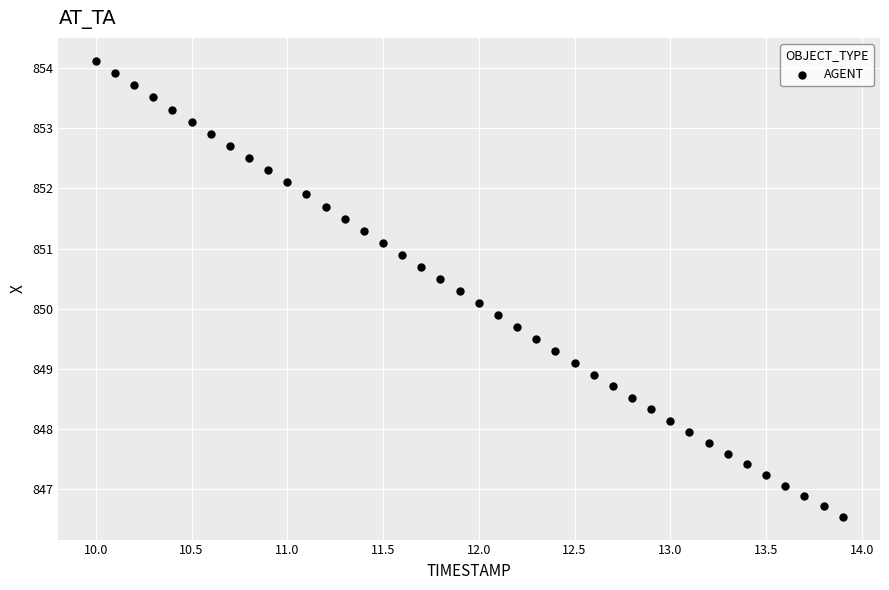

What is the range of Y values (max minus min)?

7.6